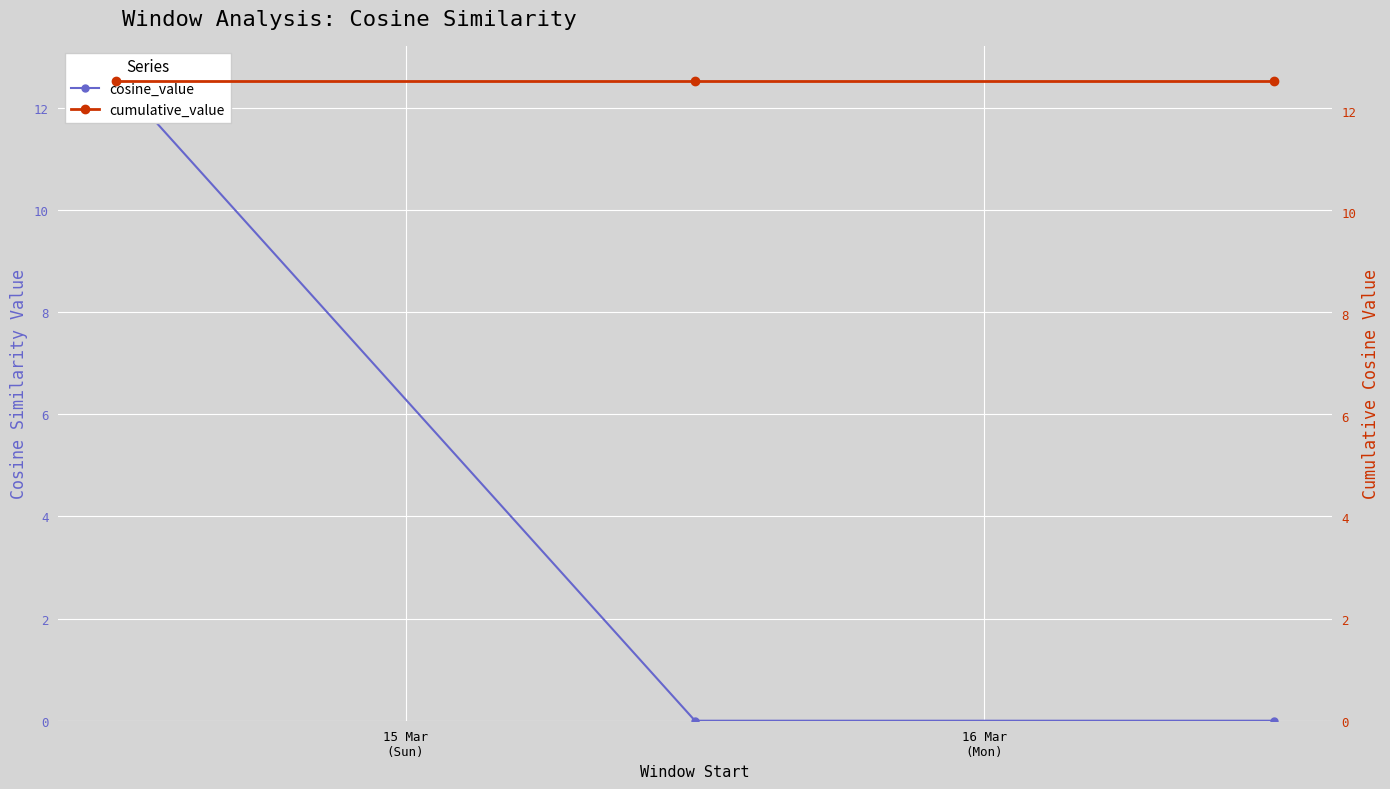

What is the value of the cumulative_value point at the 2nd from the left?

12.6